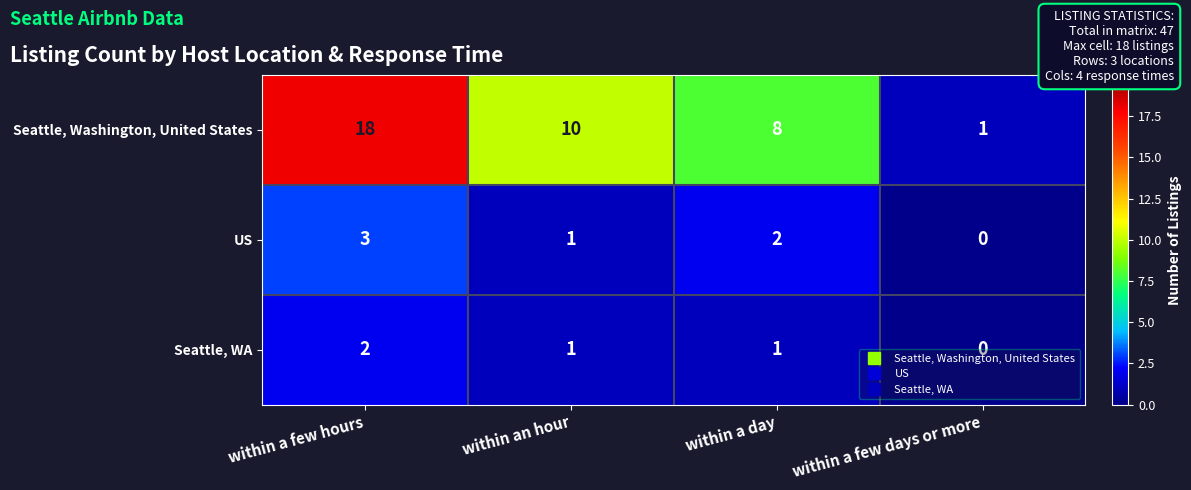

Between within an hour and within a day, which series saw the biggest shift?

Seattle, Washington, United States